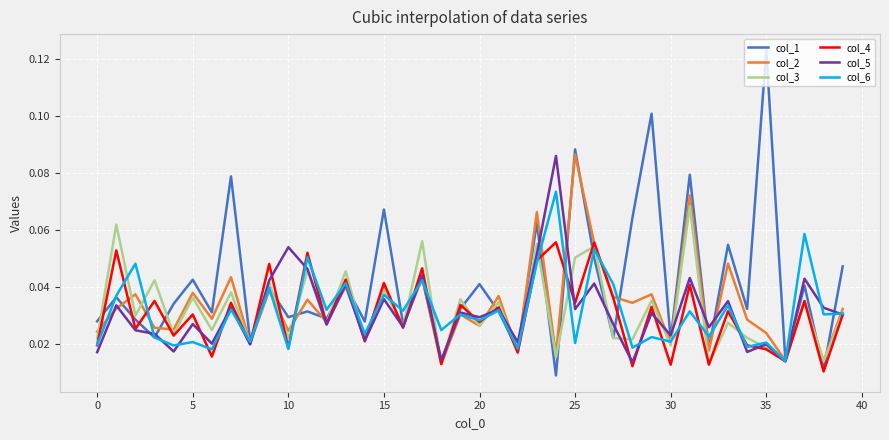

Which series has the largest total across all categories?

col_1